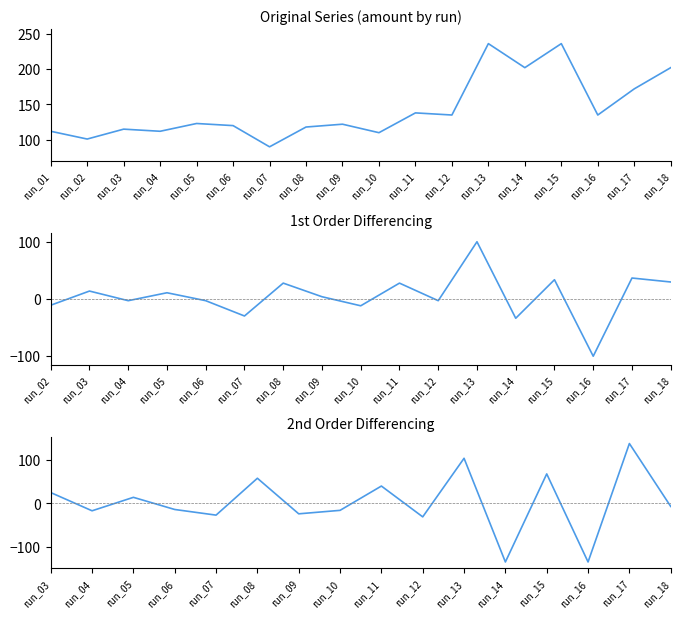

What is the greatest value displayed?

236